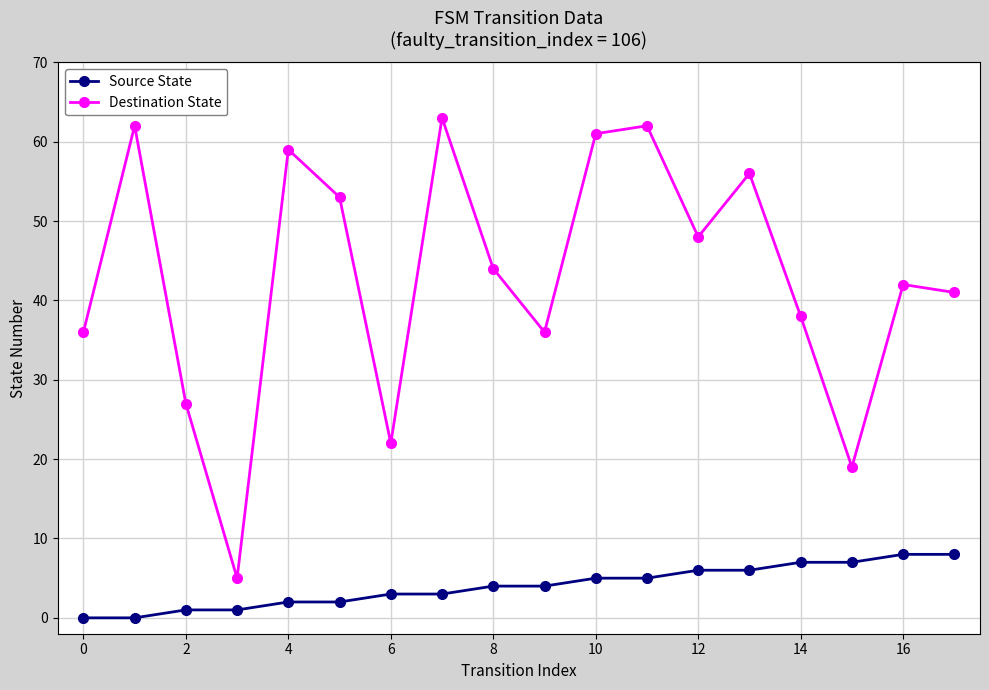

How many data points in Destination State are less than 44?

9